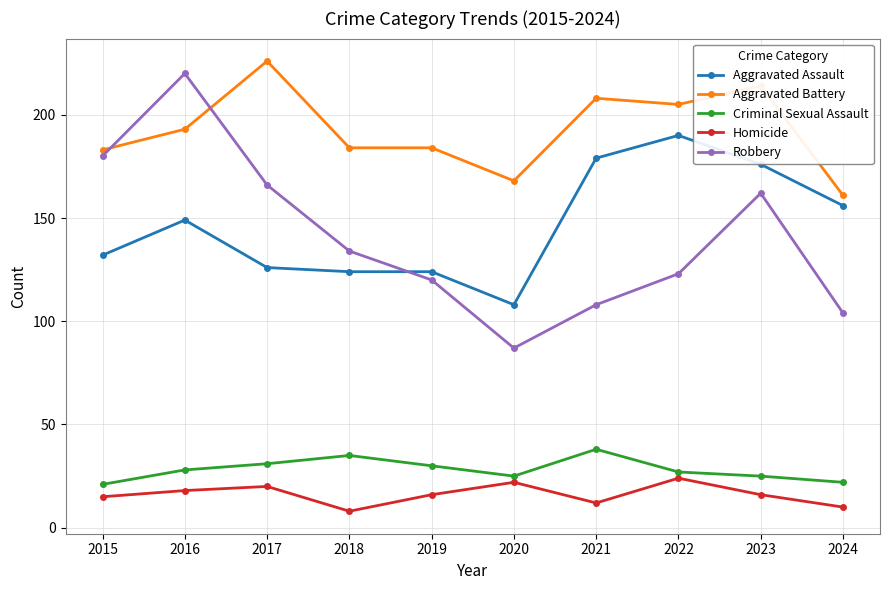

At 2019, list the series in order from largest to smallest.

Aggravated Battery, Aggravated Assault, Robbery, Criminal Sexual Assault, Homicide